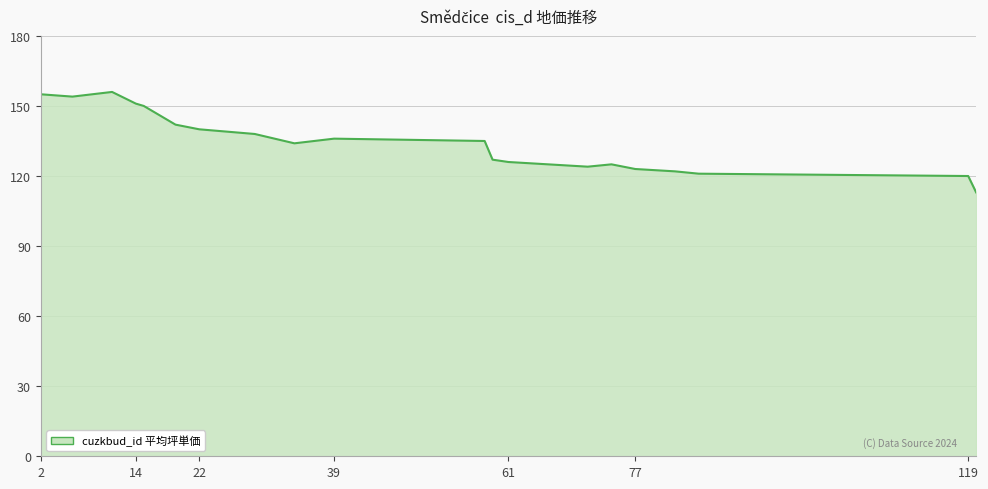

What is the greatest value displayed?

156